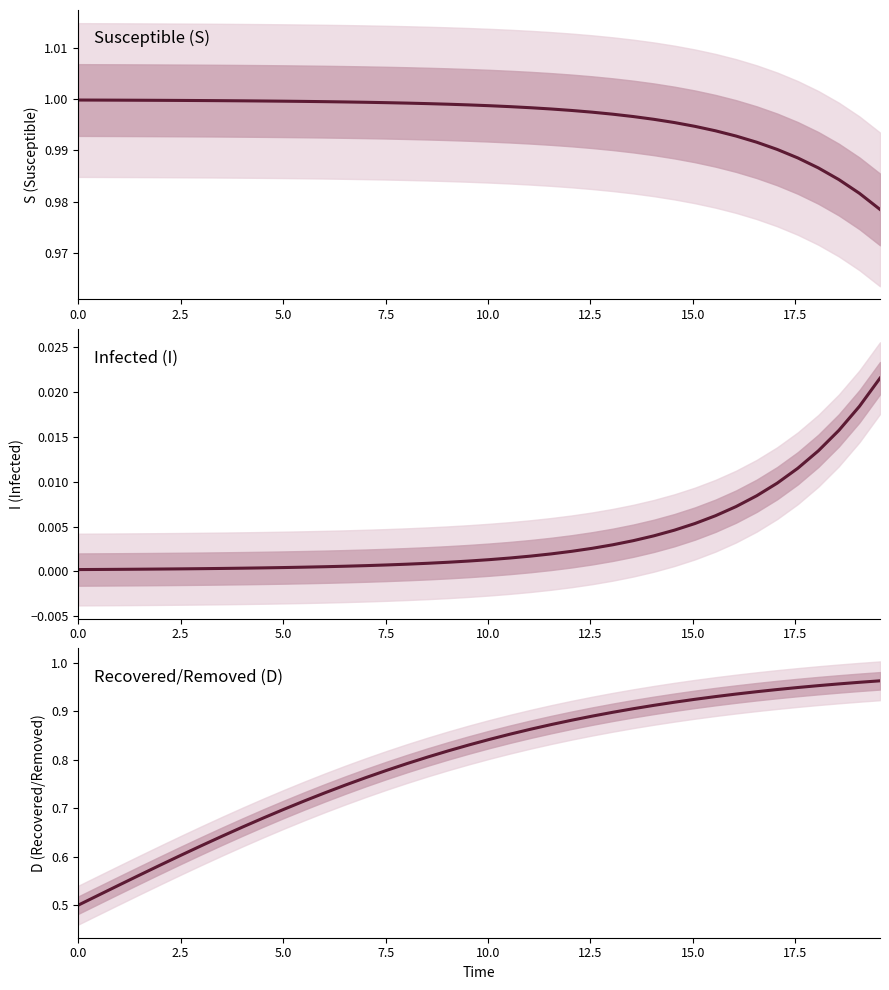

Is this an area chart (filled region under the line)?

No